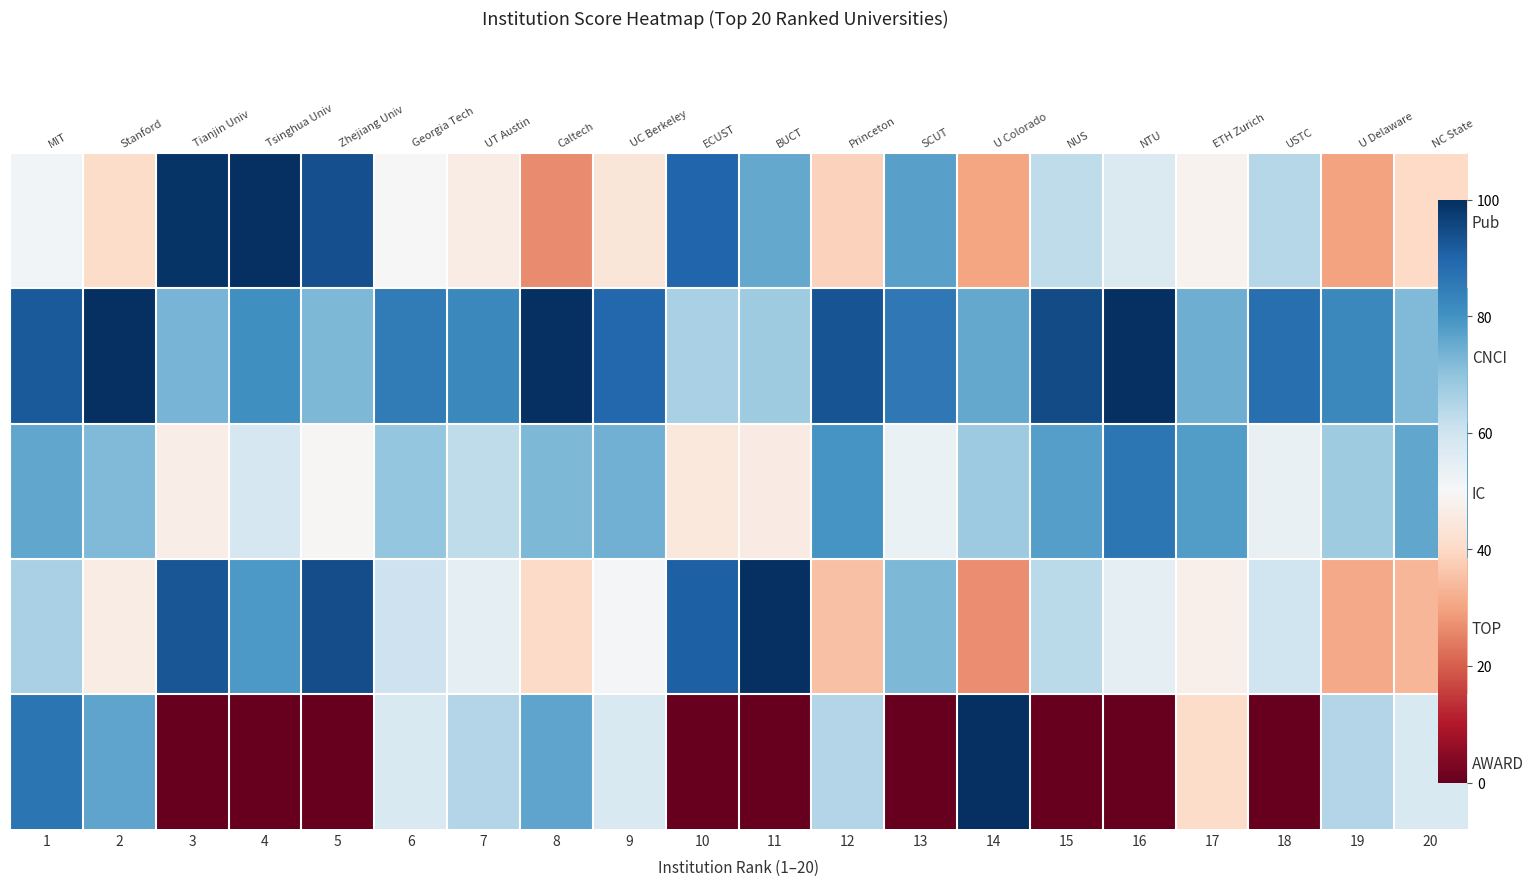

At how many categories does at least one series exceed 10?

20